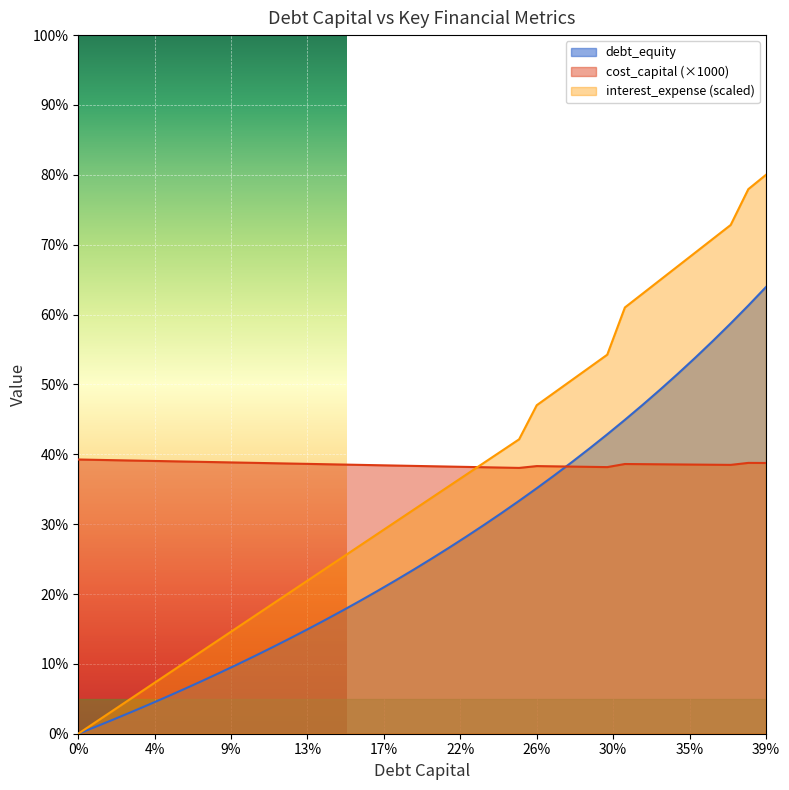

At which category is the sum across all series the highest?

39%